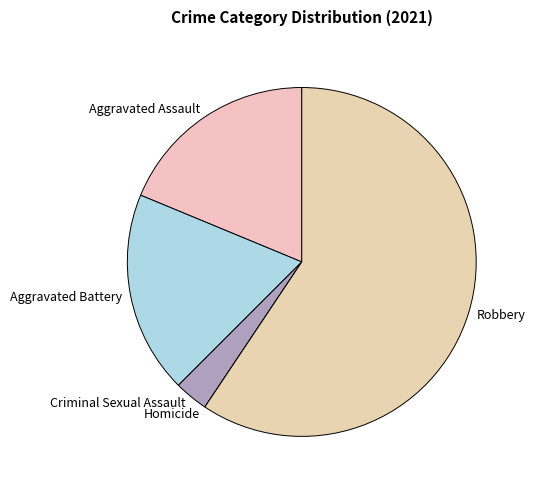

Which category has the biggest portion of the pie?

Robbery